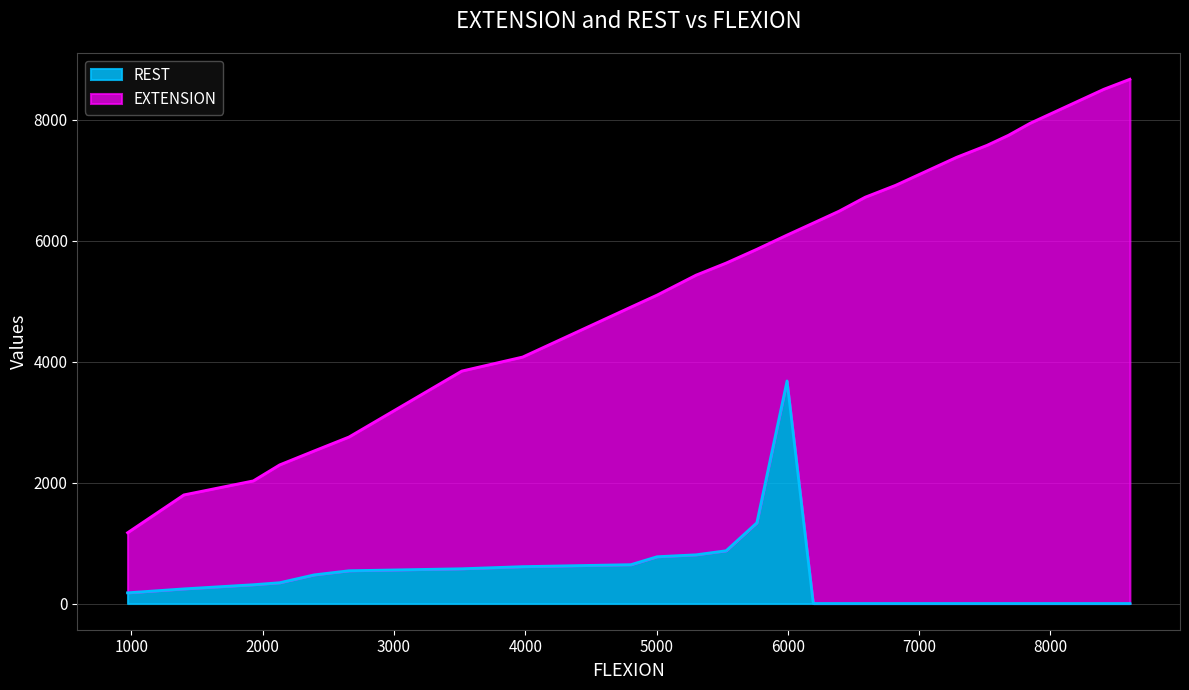

What is the value of the 23rd point from the left?

8176